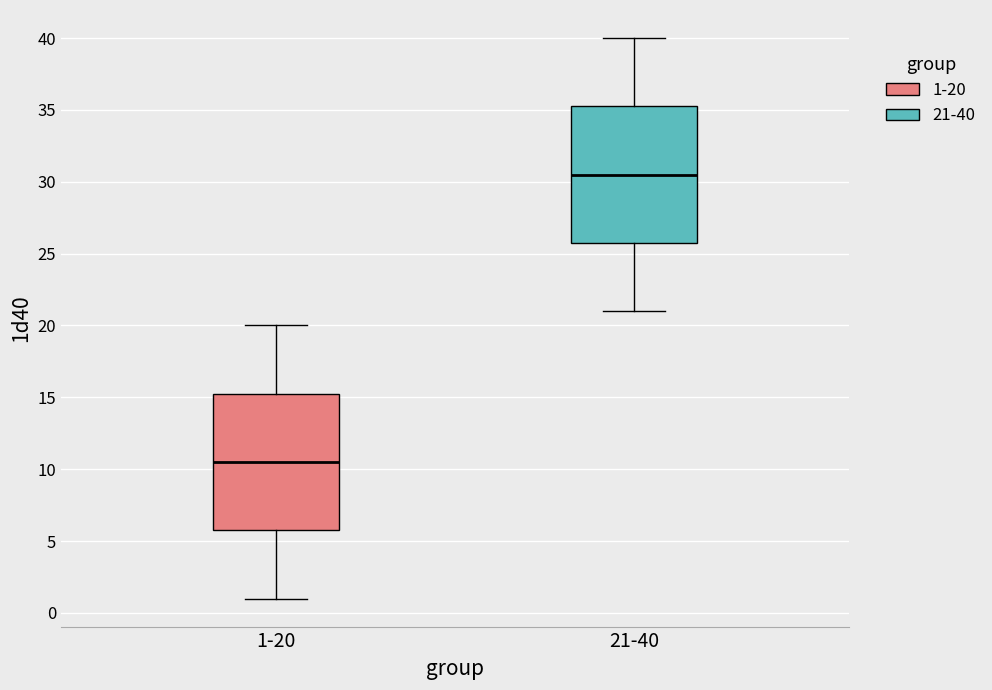

Reading left to right, read every box against the y-axis: the position of its median line, the range the box covers, and the ends of its whiskers. The values are not printed on the chart, so give them approximately, as read against the axis.

1-20: median 10.5, box 6.0 to 15.5, whiskers 1.0 to 20.0
21-40: median 30.5, box 26.0 to 35.5, whiskers 21.0 to 40.0